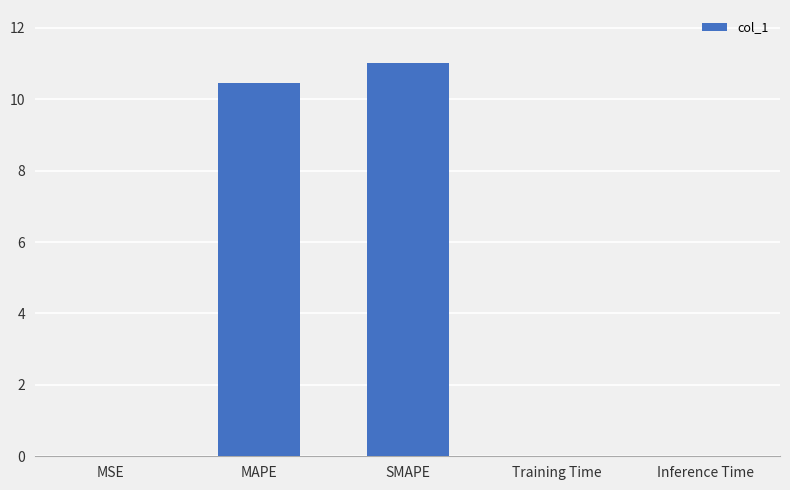

At which category does the chart reach its peak across all series?

SMAPE